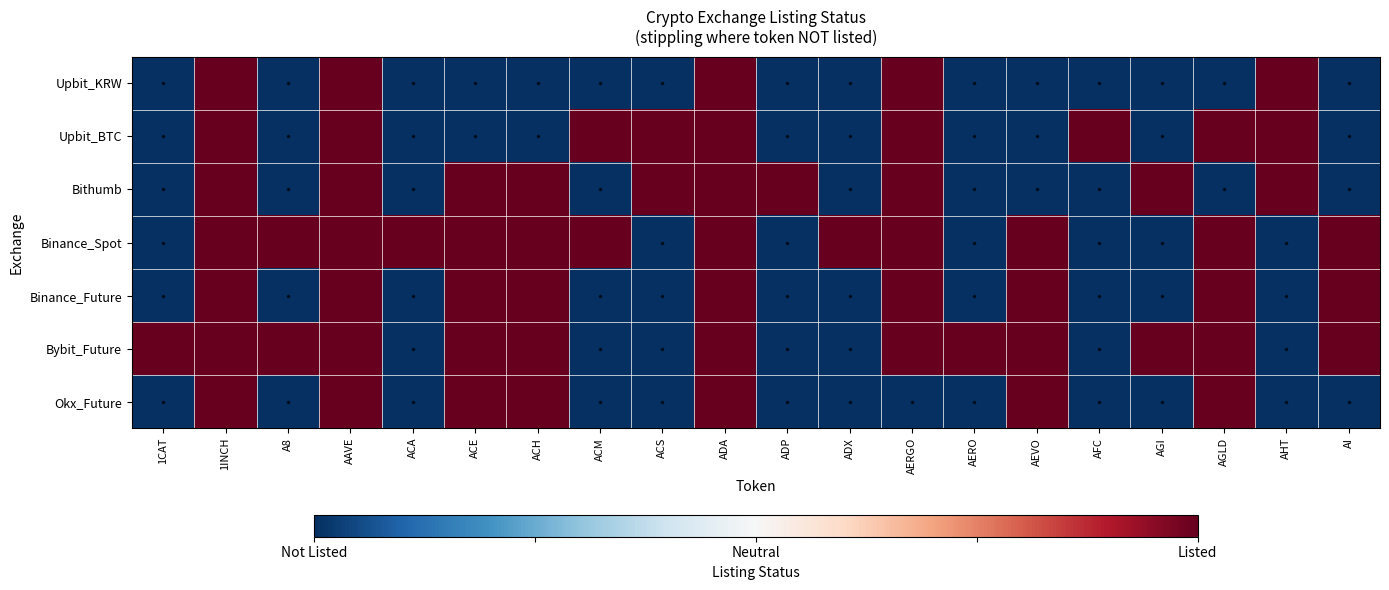

What is the greatest value displayed?

1